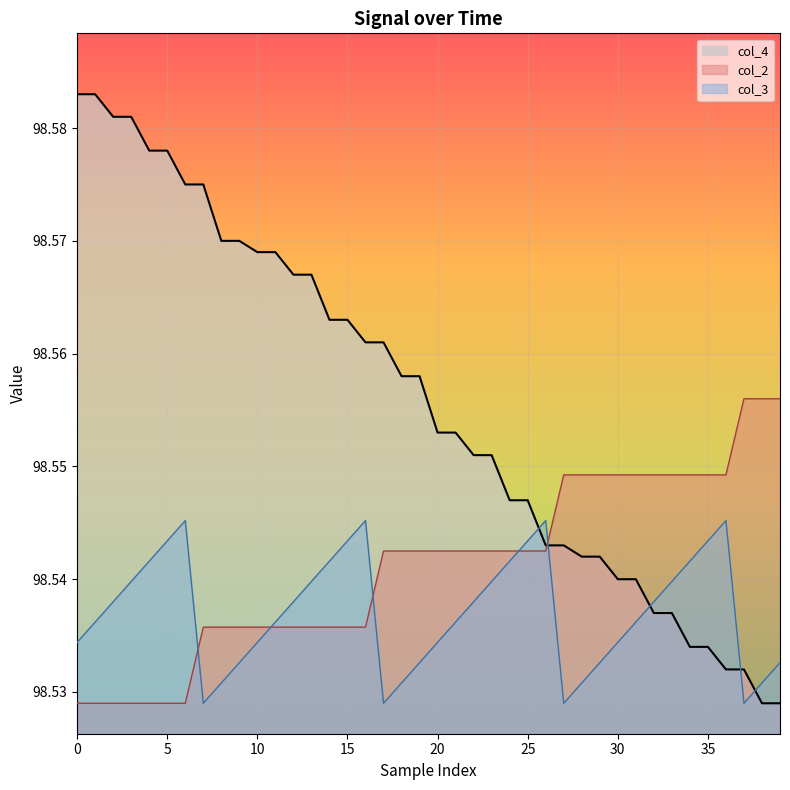

In col_3, how many points are lower than both neighbors (excluding endpoints)?

4